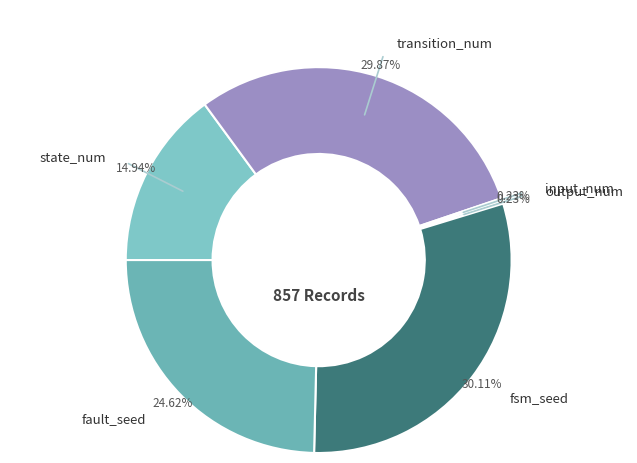

How many segments does this pie chart have?

6